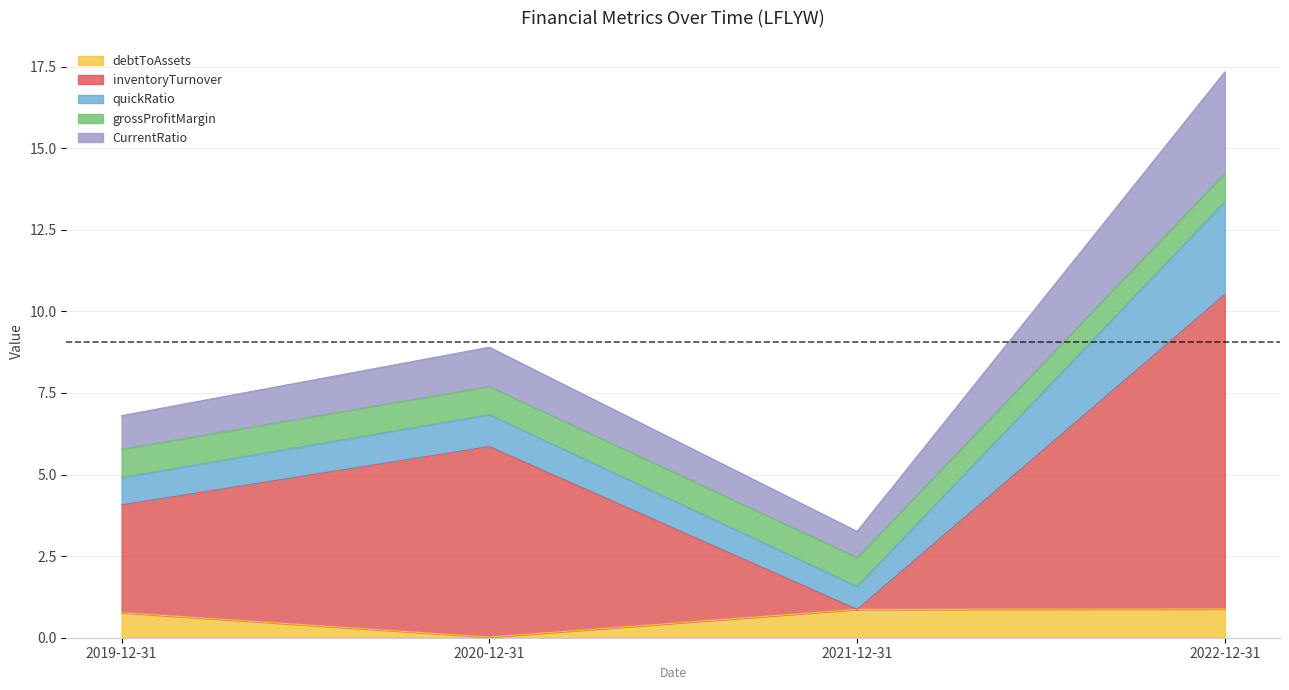

Is the value of debtToAssets at 2022-12-31 greater than the value of CurrentRatio at 2021-12-31?

Yes